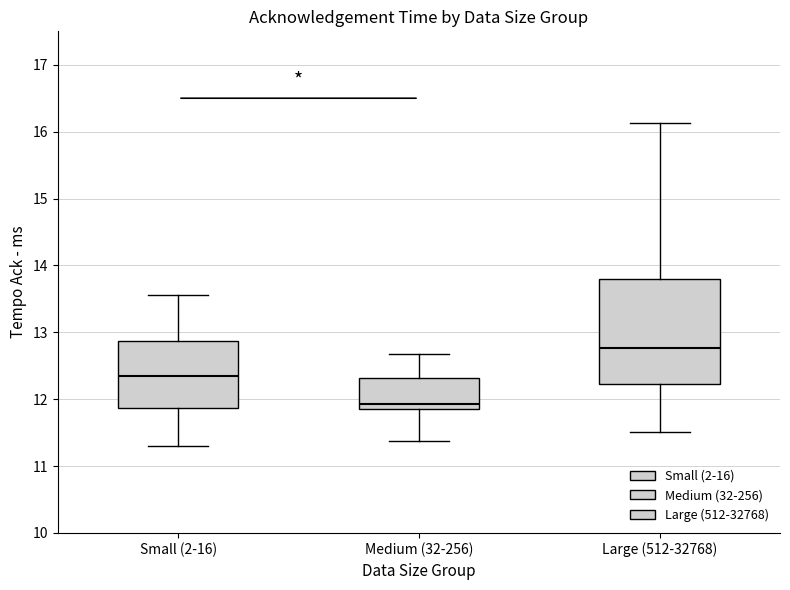

Reading left to right, read every box against the y-axis: the position of its median line, the range the box covers, and the ends of its whiskers. The values are not printed on the chart, so give them approximately, as read against the axis.

Small (2-16): median 12.3, box 11.9 to 12.9, whiskers 11.3 to 13.6
Medium (32-256): median 11.9, box 11.8 to 12.3, whiskers 11.4 to 12.7
Large (512-32768): median 12.8, box 12.2 to 13.8, whiskers 11.5 to 16.1